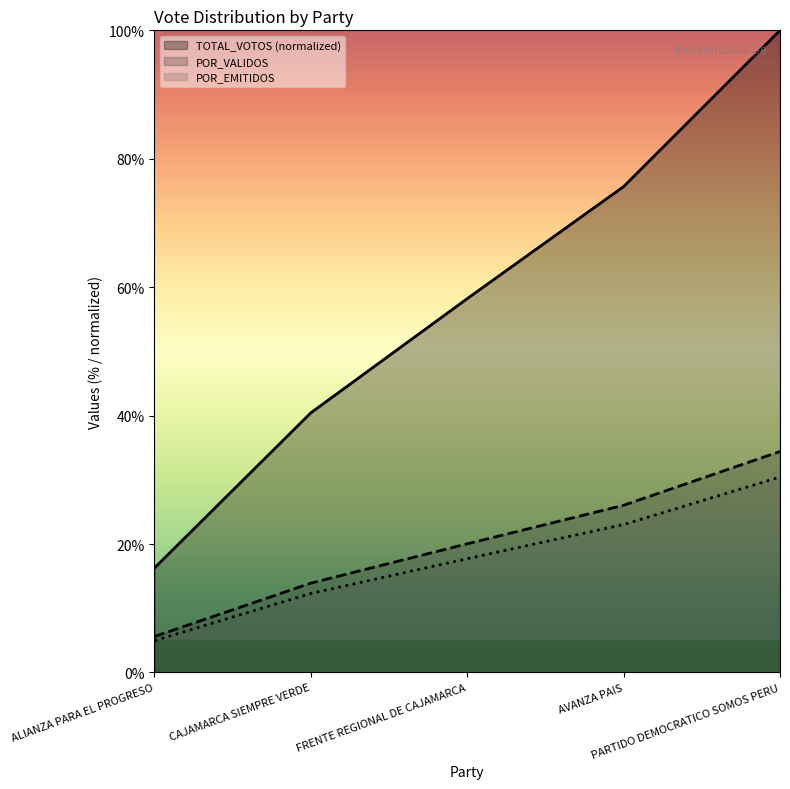

Read the POR_EMITIDOS value at PARTIDO DEMOCRATICO SOMOS PERU.

30.4